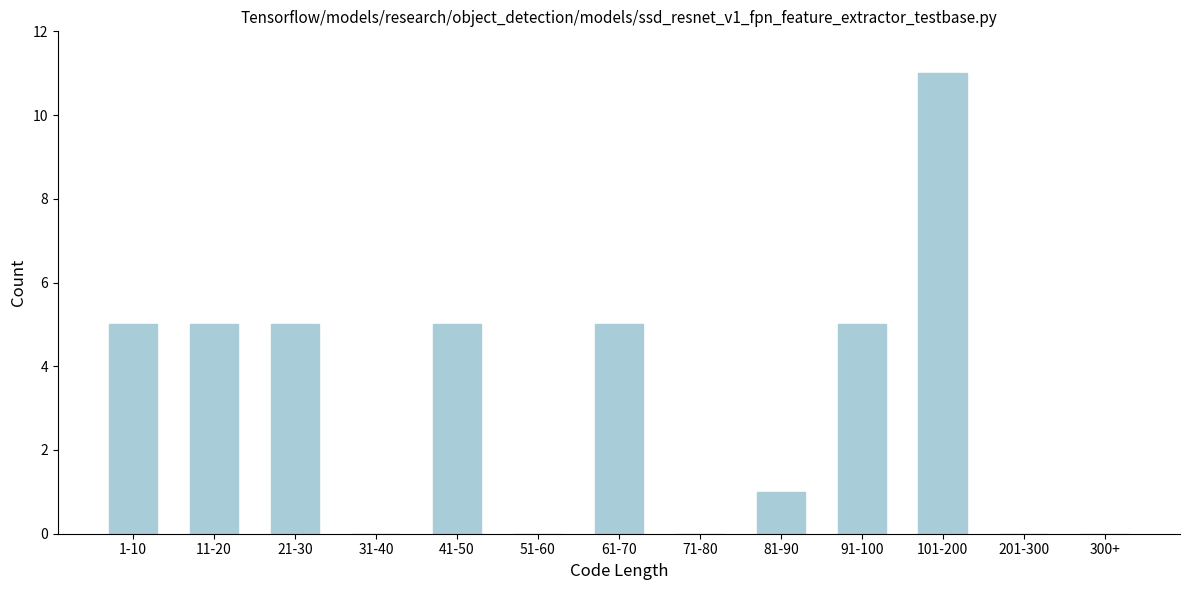

Reading right to left, list all the values displayed in this chart.

300+=0	201-300=0	101-200=11	91-100=5	81-90=1	71-80=0	61-70=5	51-60=0	41-50=5	31-40=0	21-30=5	11-20=5	1-10=5